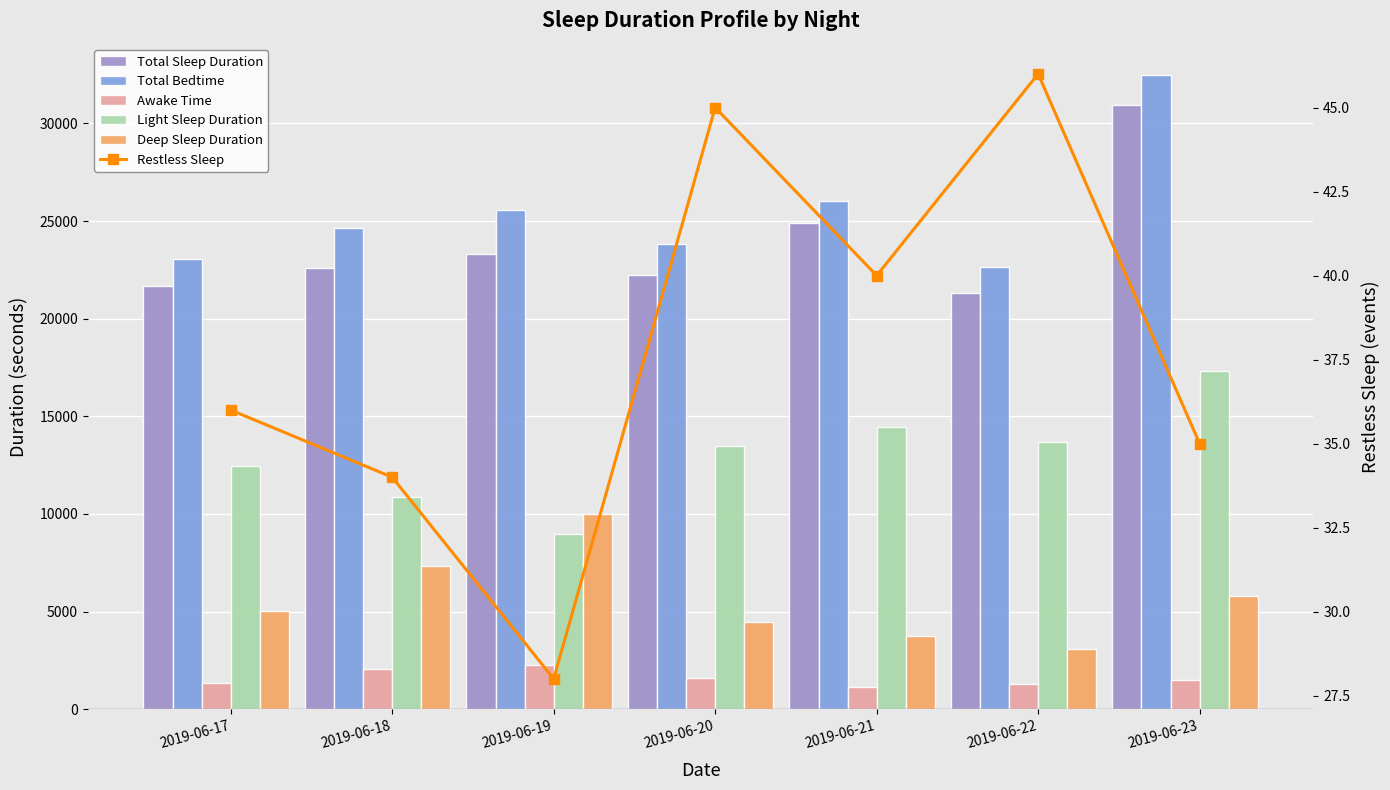

Reading left to right, extract all data points from this chart.

Total Sleep Duration: 2019-06-17=21690	2019-06-18=22590	2019-06-19=23310	2019-06-20=22230	2019-06-21=24900	2019-06-22=21330	2019-06-23=30960
Total Bedtime: 2019-06-17=23040	2019-06-18=24660	2019-06-19=25560	2019-06-20=23820	2019-06-21=26040	2019-06-22=22620	2019-06-23=32460
Awake Time: 2019-06-17=1350	2019-06-18=2070	2019-06-19=2250	2019-06-20=1590	2019-06-21=1140	2019-06-22=1290	2019-06-23=1500
Light Sleep Duration: 2019-06-17=12450	2019-06-18=10890	2019-06-19=8970	2019-06-20=13470	2019-06-21=14430	2019-06-22=13680	2019-06-23=17340
Deep Sleep Duration: 2019-06-17=5040	2019-06-18=7350	2019-06-19=9990	2019-06-20=4470	2019-06-21=3750	2019-06-22=3060	2019-06-23=5820
Restless Sleep: 2019-06-17=36	2019-06-18=34	2019-06-19=28	2019-06-20=45	2019-06-21=40	2019-06-22=46	2019-06-23=35